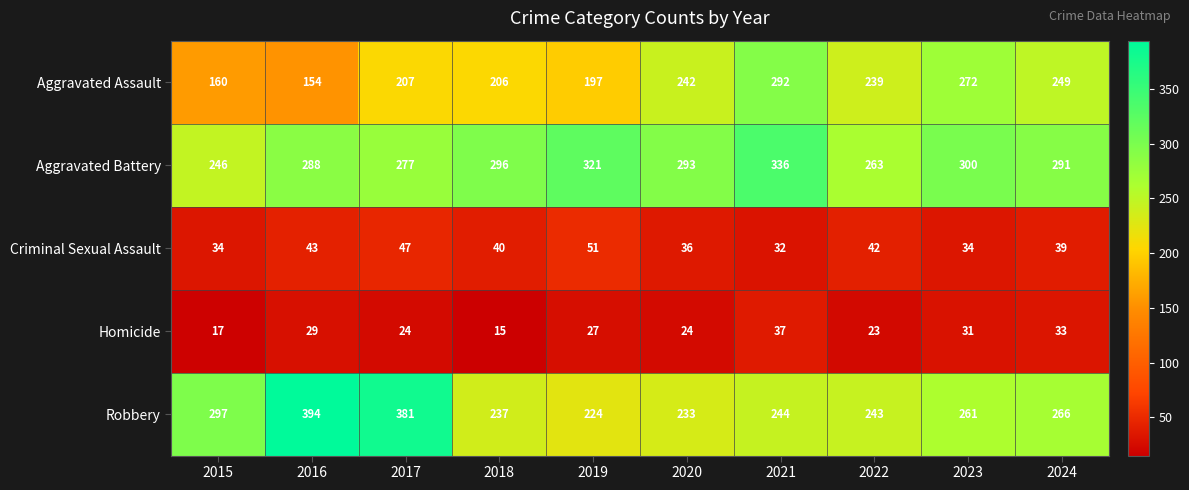

Count the number of categories in the chart.

10